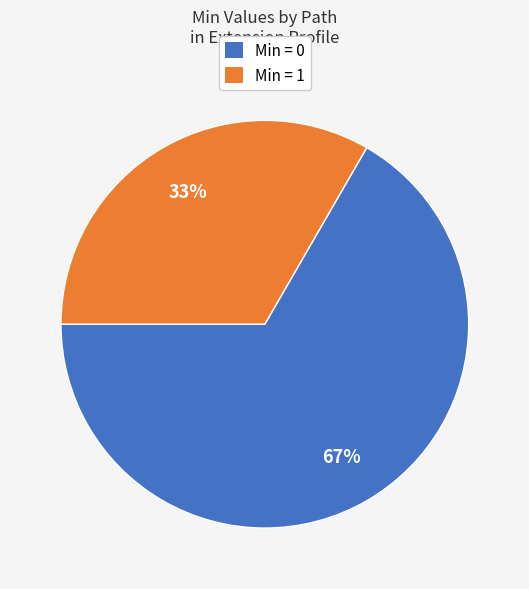

Does any single category account for the majority?

Yes